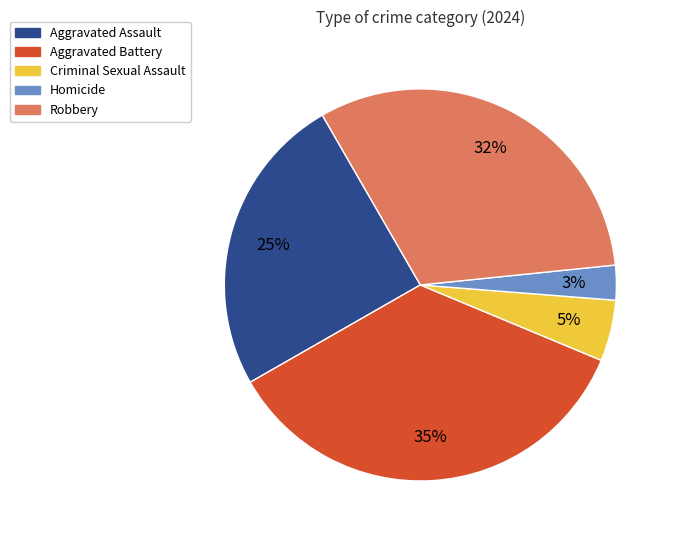

Combined, do Criminal Sexual Assault and Robbery account for over 50%?

No